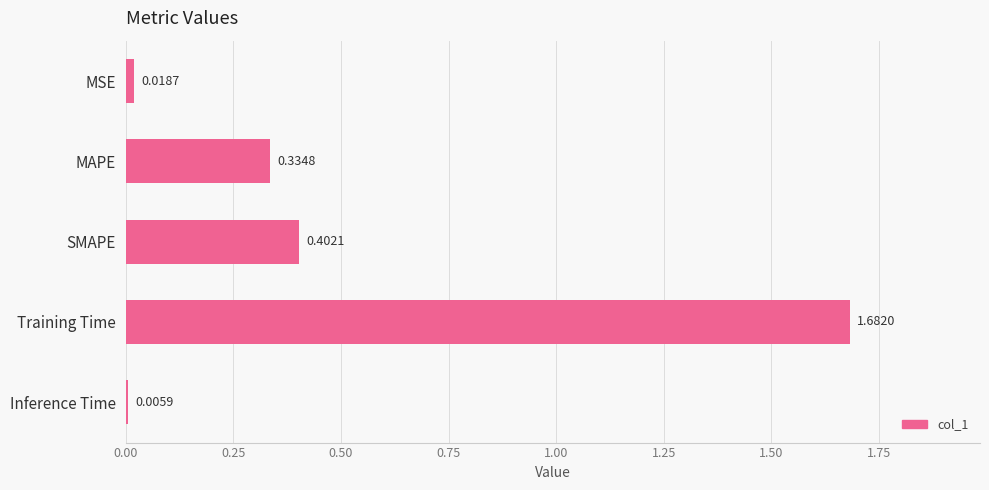

What is the sum of the values at Training Time and SMAPE?

2.1